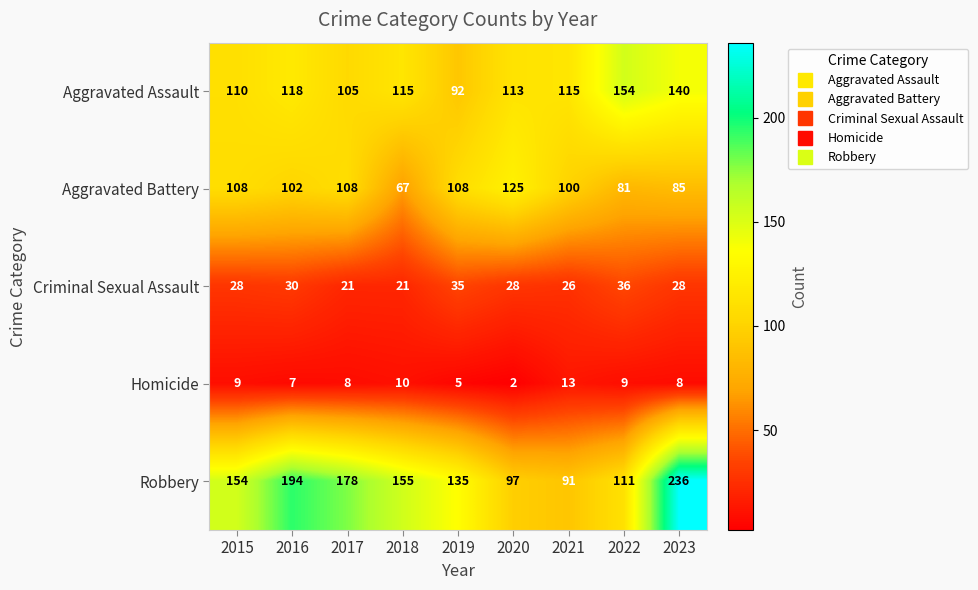

The value of Criminal Sexual Assault at 2021 is 13. True or false?

False